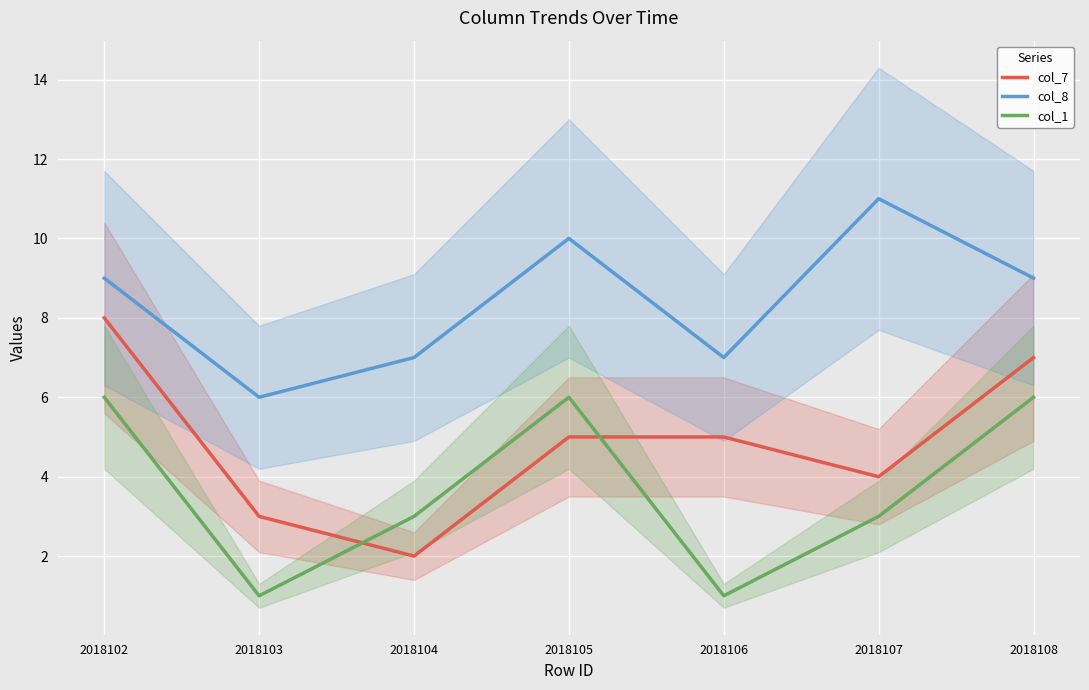

List the labels in order of col_1 value, largest first.

2018102, 2018105, 2018108, 2018104, 2018107, 2018103, 2018106